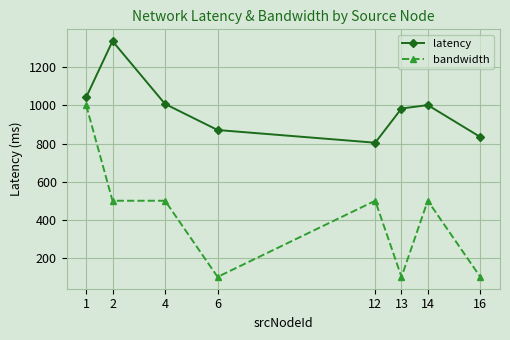

What is the minimum value shown in the chart?

100.0